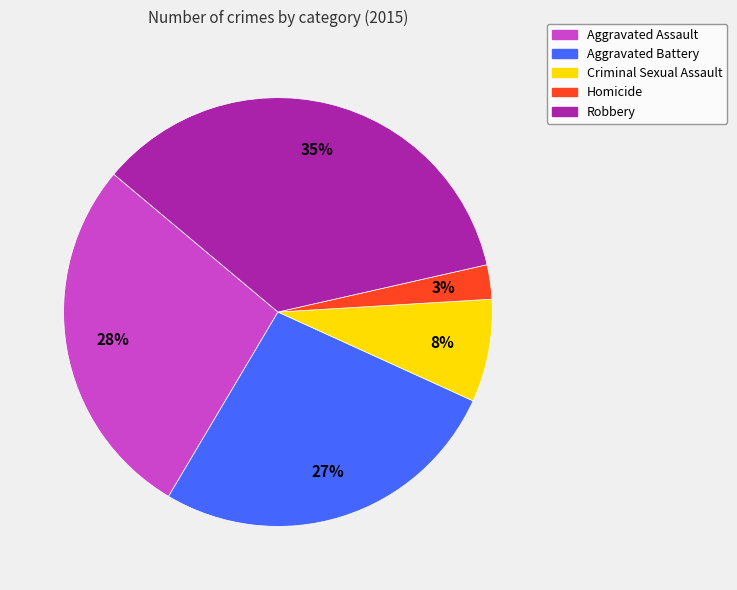

Which category has the biggest portion of the pie?

Robbery